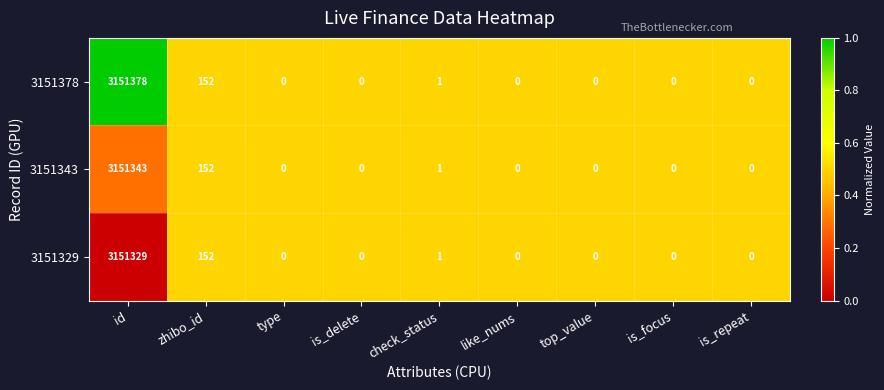

Rank the series by their average value, from highest to lowest.

3151378, 3151343, 3151329